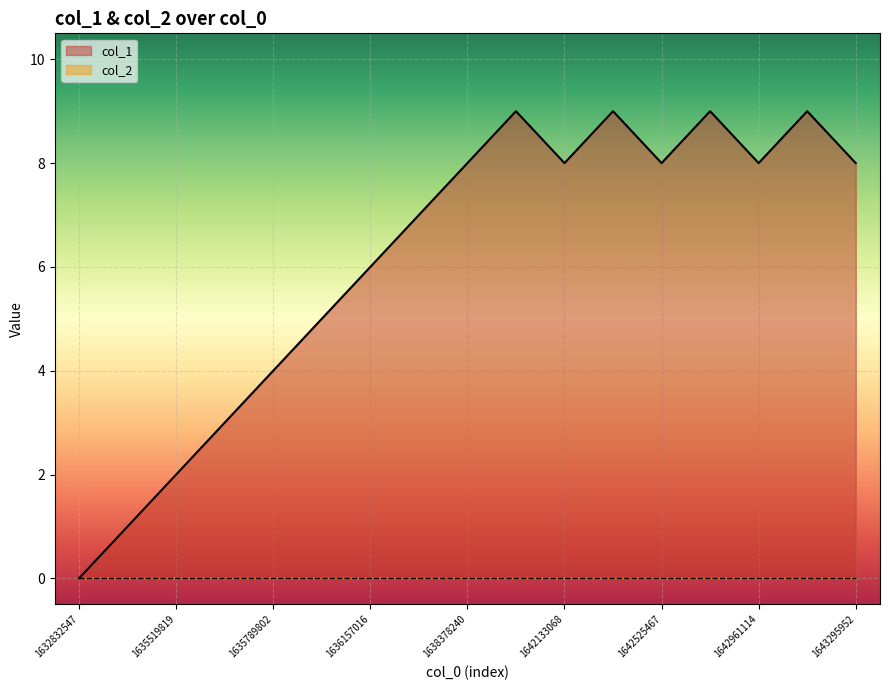

At which category does the chart reach its peak across all series?

1638547438